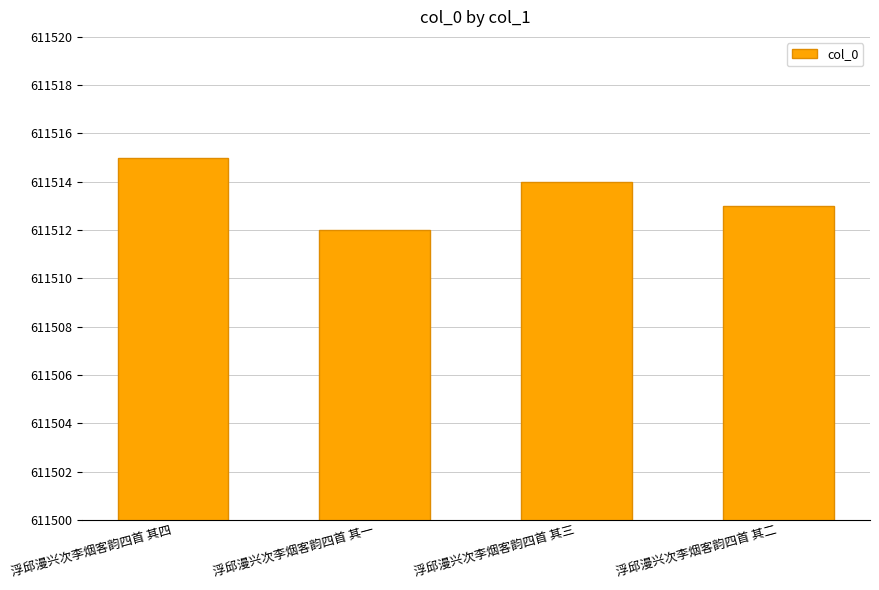

What is the sum of the values at 浮邱漫兴次李烟客韵四首 其二 and 浮邱漫兴次李烟客韵四首 其四?

1223028